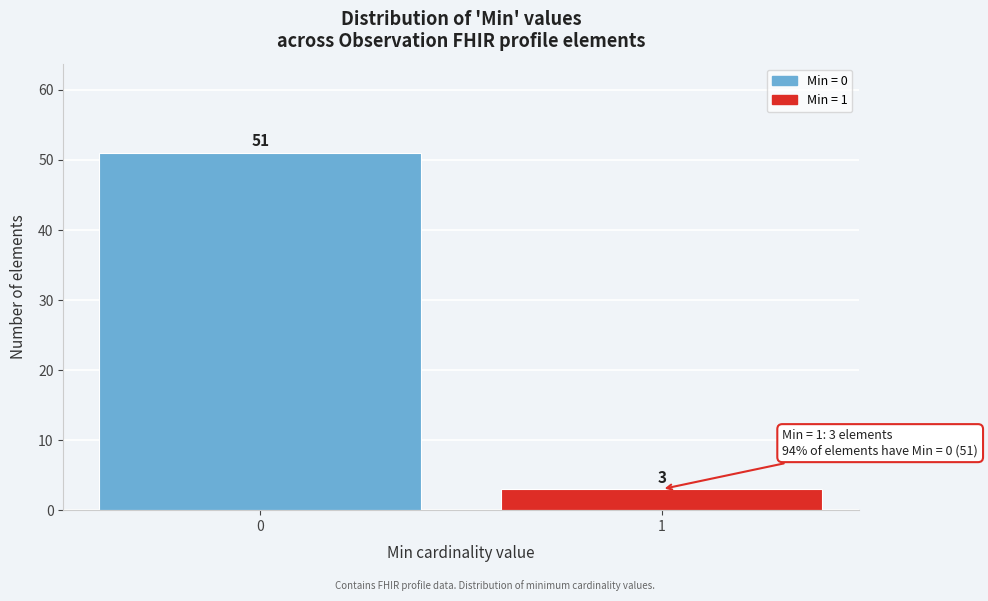

Reading left to right, what are all the values shown in this chart?

51	3